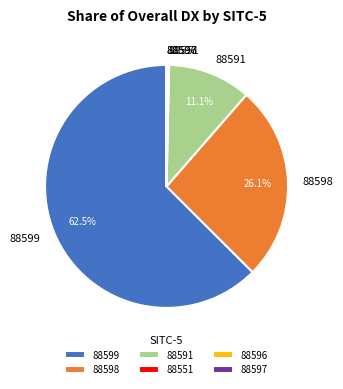

Does any single category account for the majority?

Yes